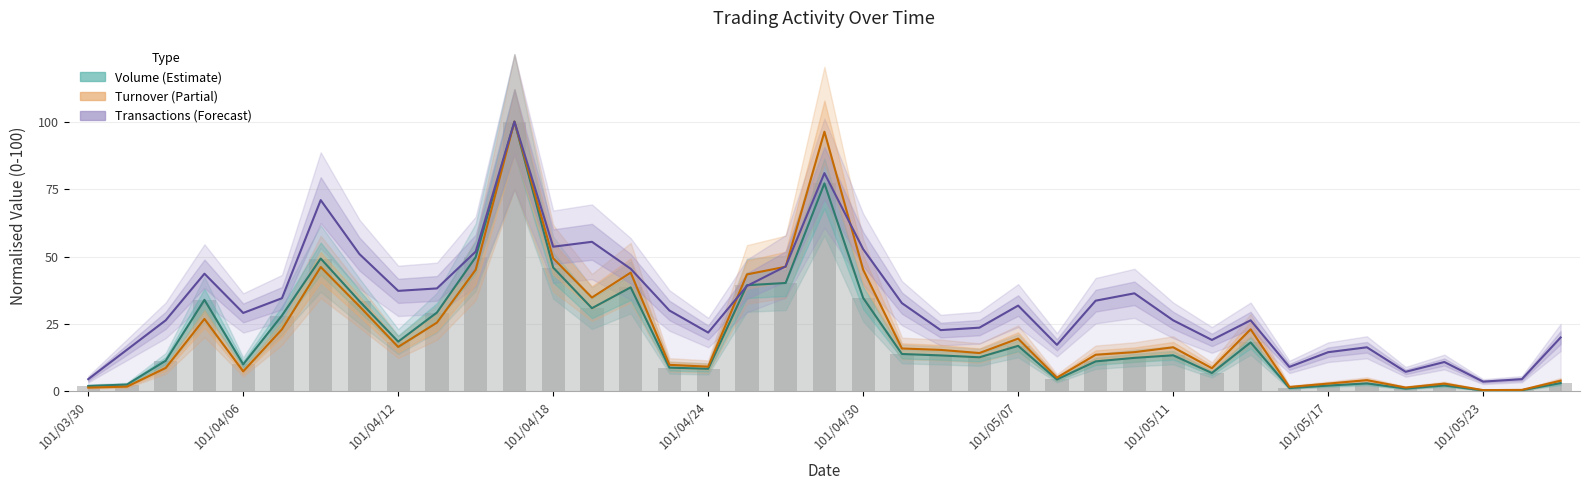

Is it true that Transactions (Forecast) equals 22.5 at 101/05/17?

False